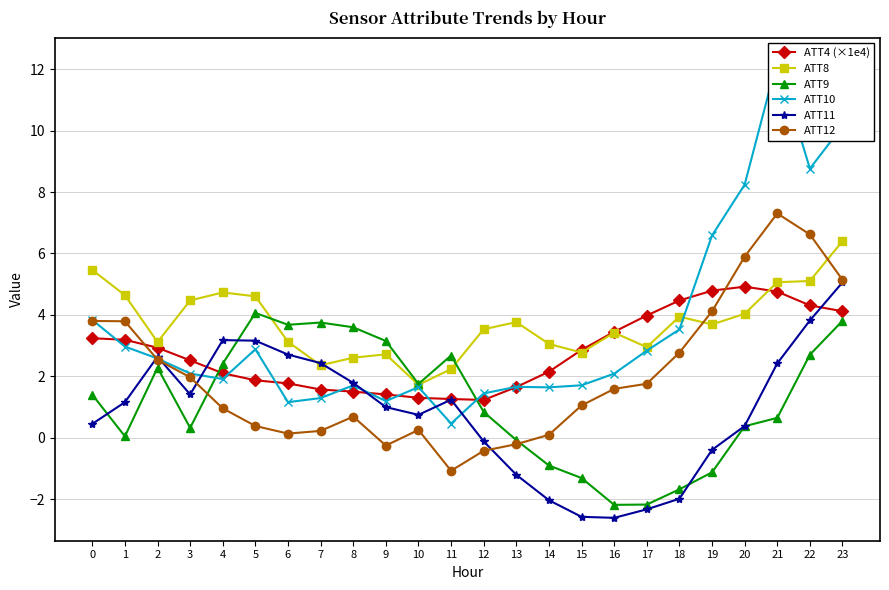

What is the difference between the highest and lowest values at 16?

6.1